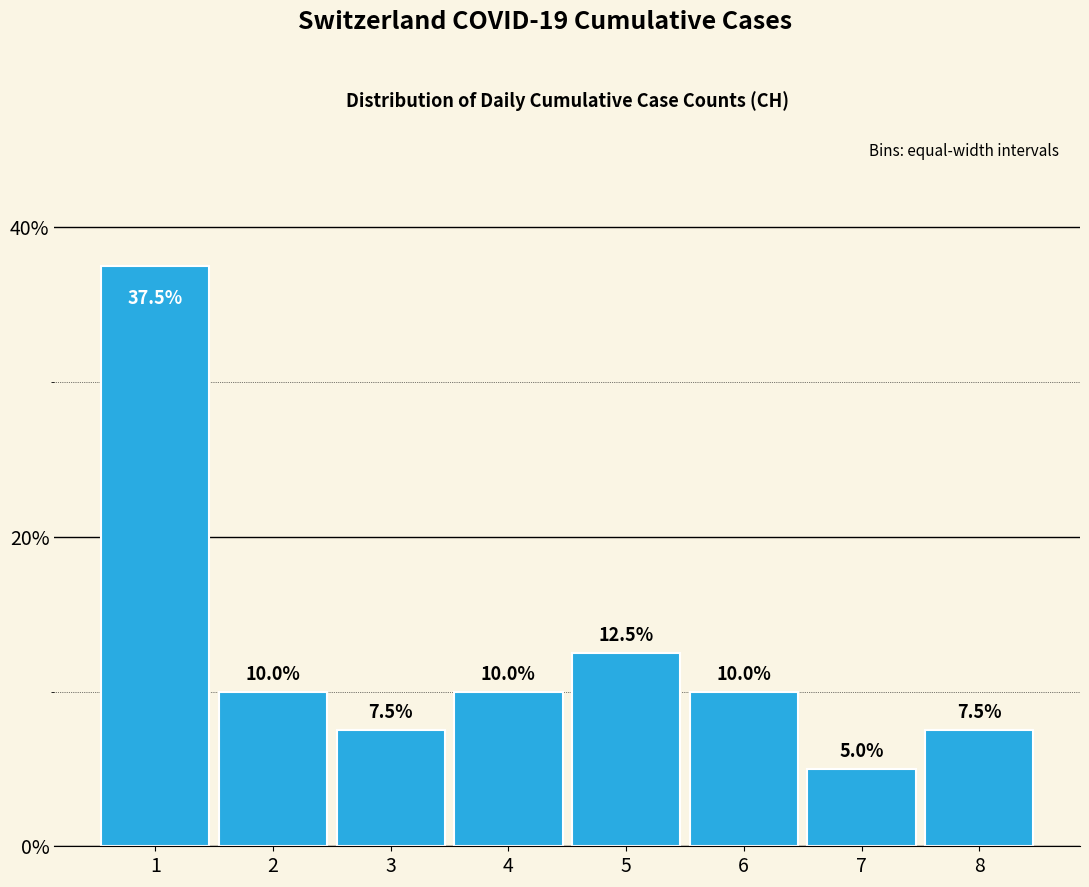

Reading left to right, what are all the values shown in this chart?

1=37.5	2=10.0	3=7.5	4=10.0	5=12.5	6=10.0	7=5.0	8=7.5